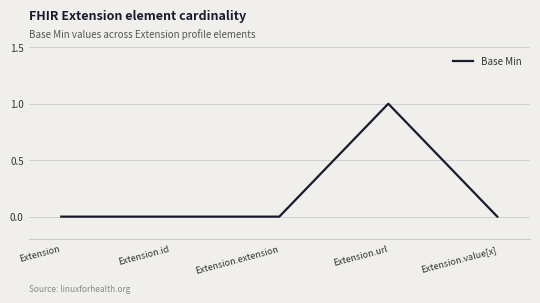

The value at Extension.value[x] is 0. True or false?

True